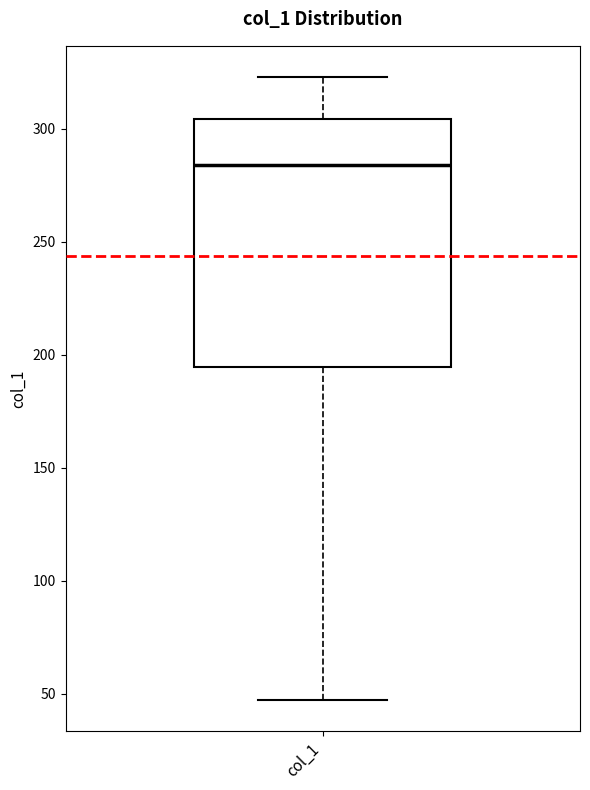

Where is the lower edge of the box for col_1 on the y-axis? The values are not printed on the chart, so give them approximately, as read against the axis.

195